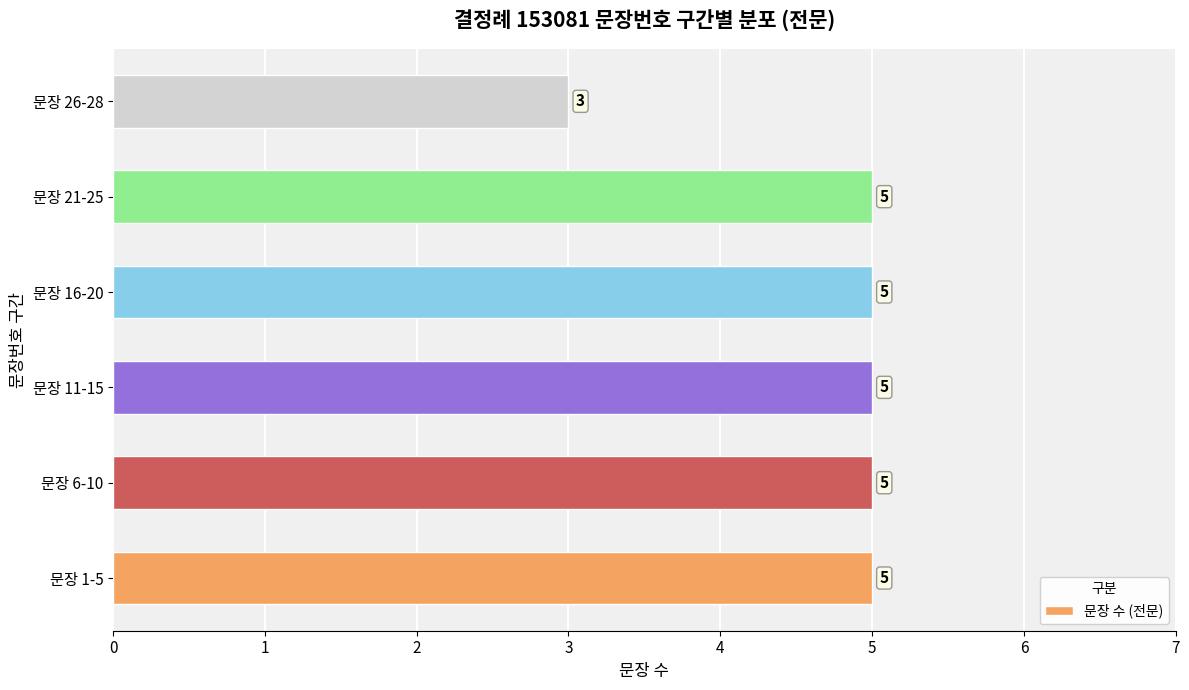

What is the difference between the maximum and minimum values?

2